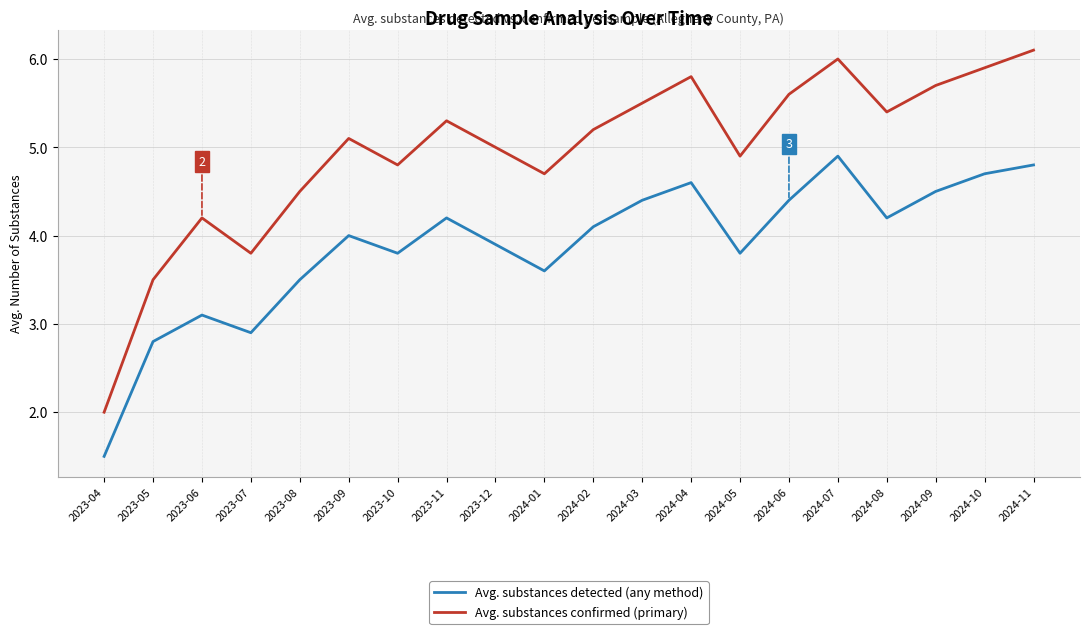

True or false: Avg. substances detected (any method) has more than 0 interior local peaks.

True